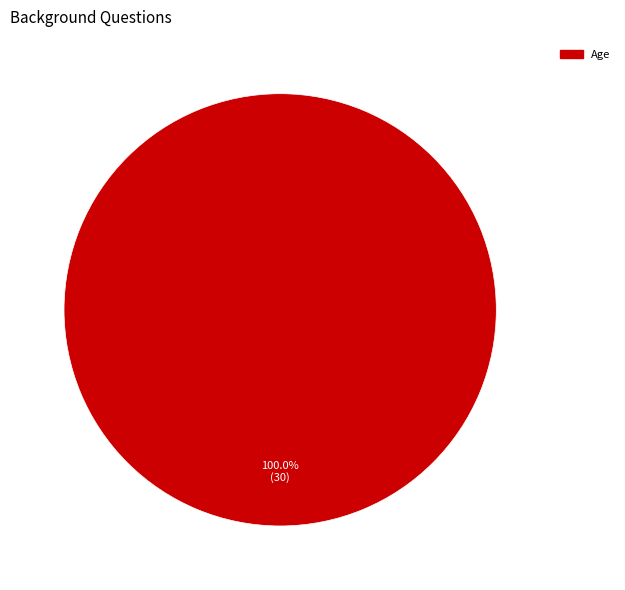

Is there any slice that represents more than half of the pie?

Yes